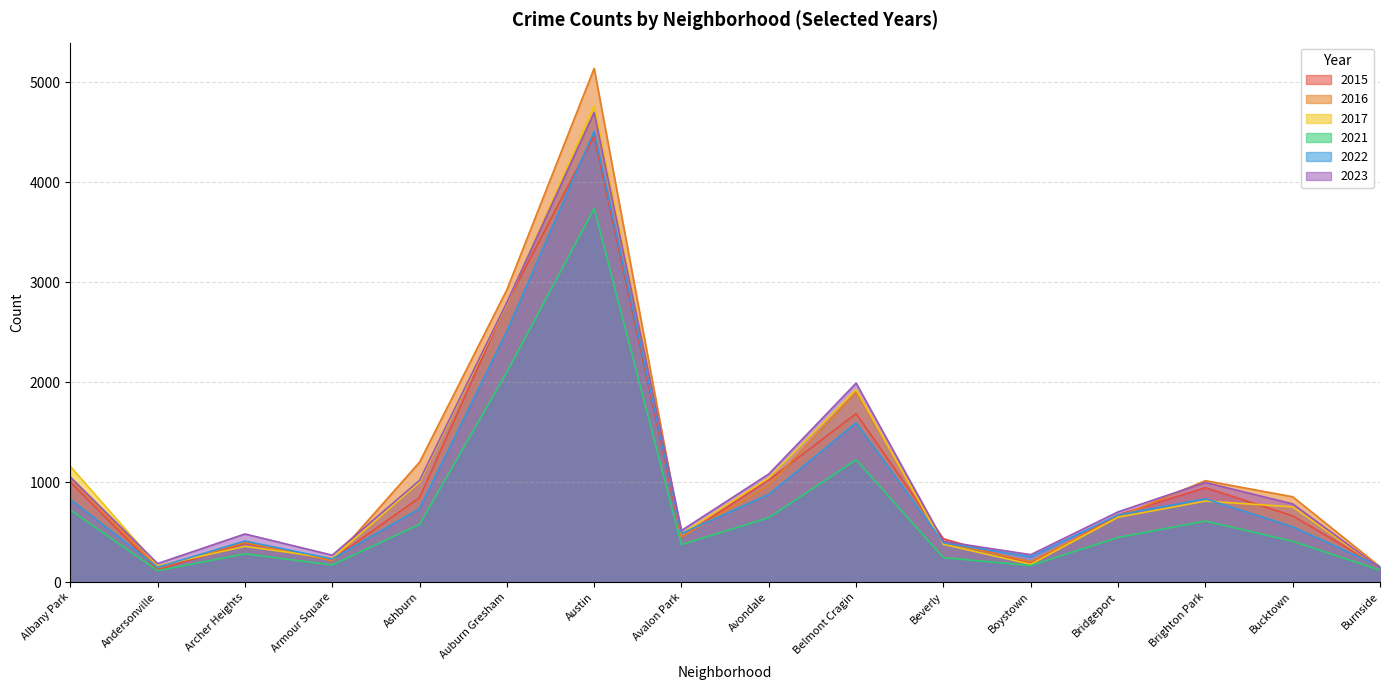

At which label is 2021 closest to 1925?

Auburn Gresham